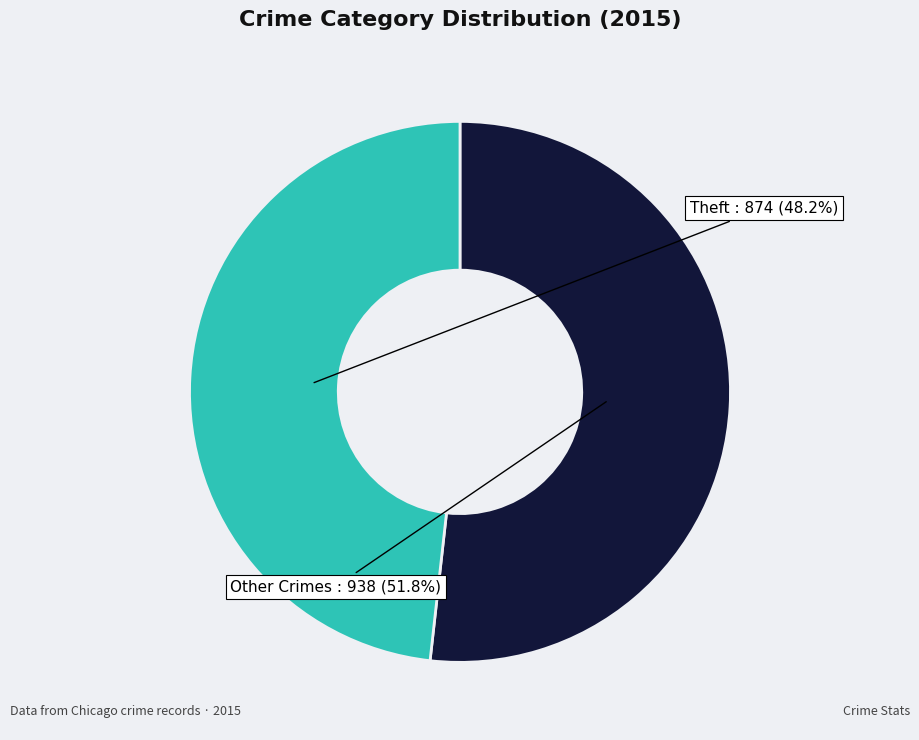

Is there any slice that represents more than half of the pie?

Yes